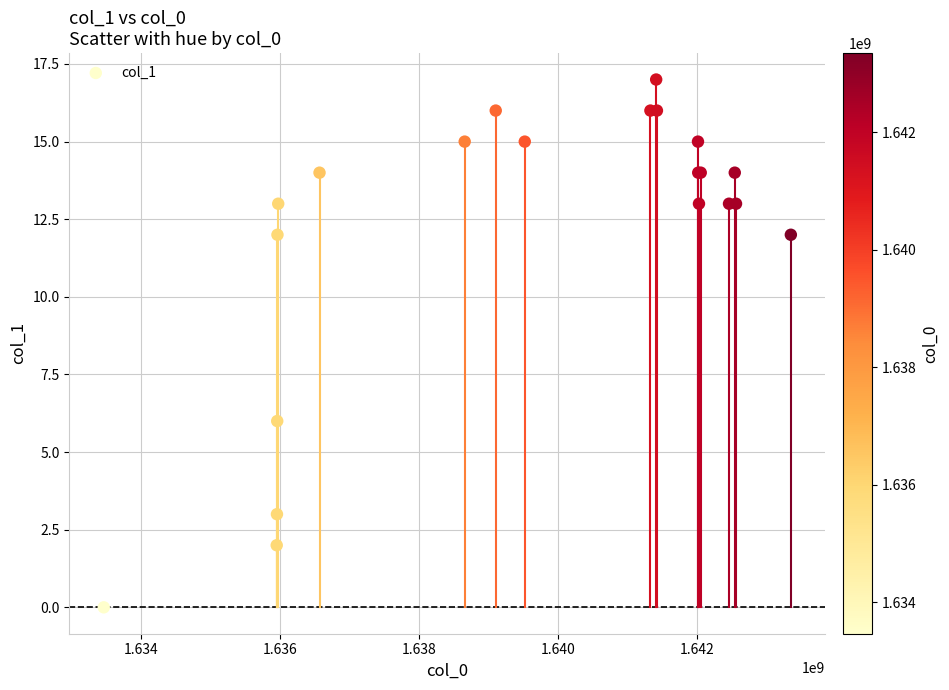

What Y value in the scatter plot is closest to 8?

6